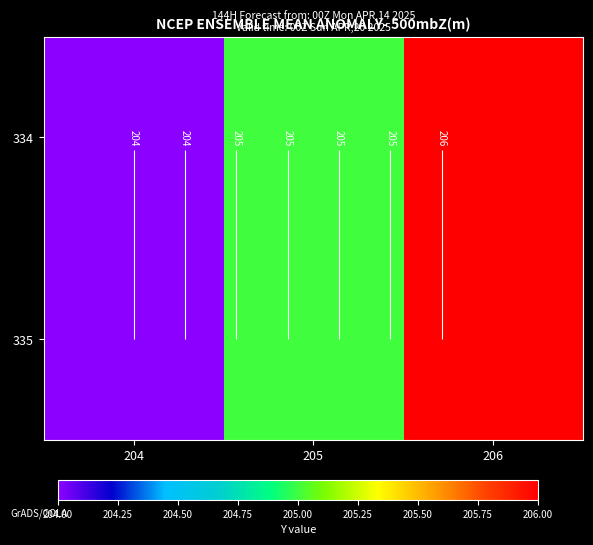

Is it true that 335 equals 131 at 205?

False